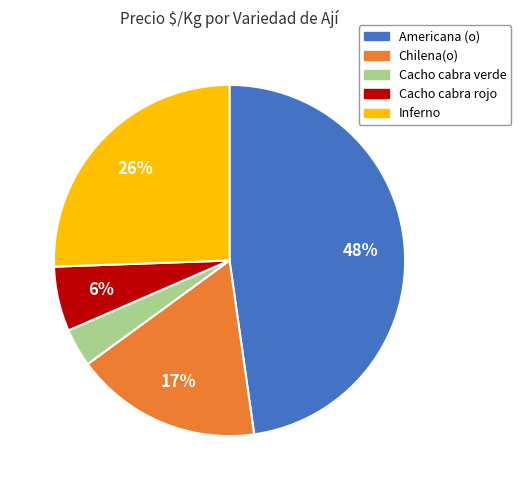

Is there any slice that represents more than half of the pie?

No